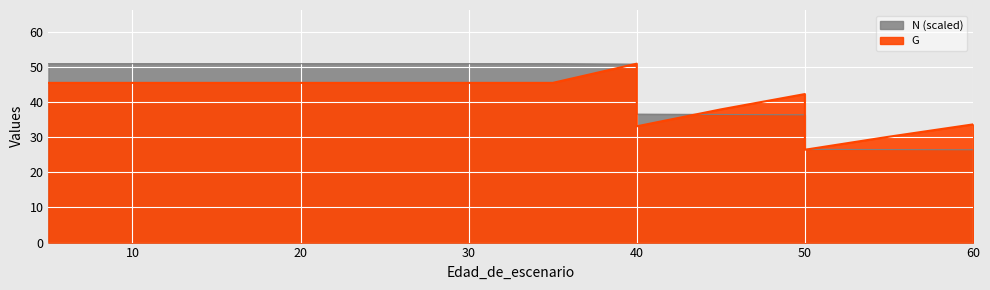

What are all the series names shown in the legend?

N, G